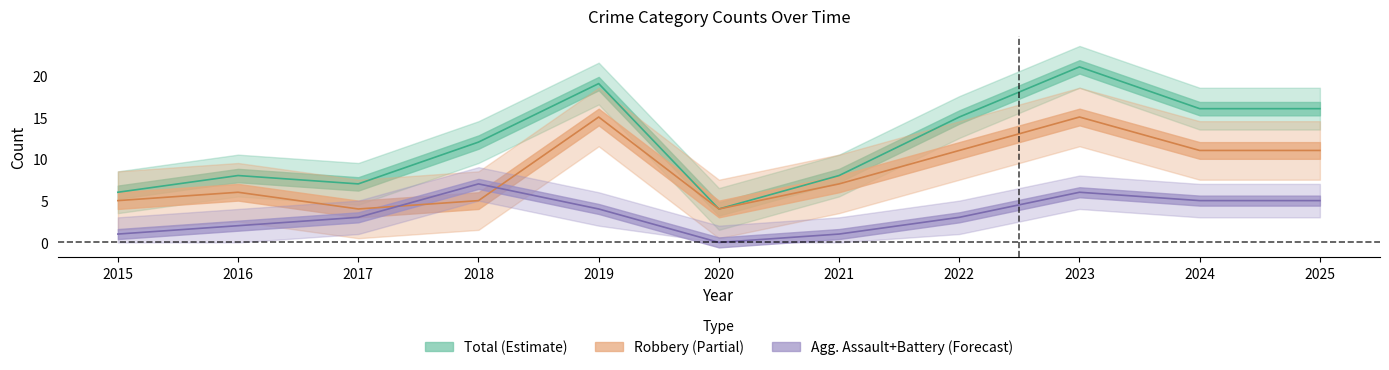

True or false: Total and Robbery intersect in this chart.

False